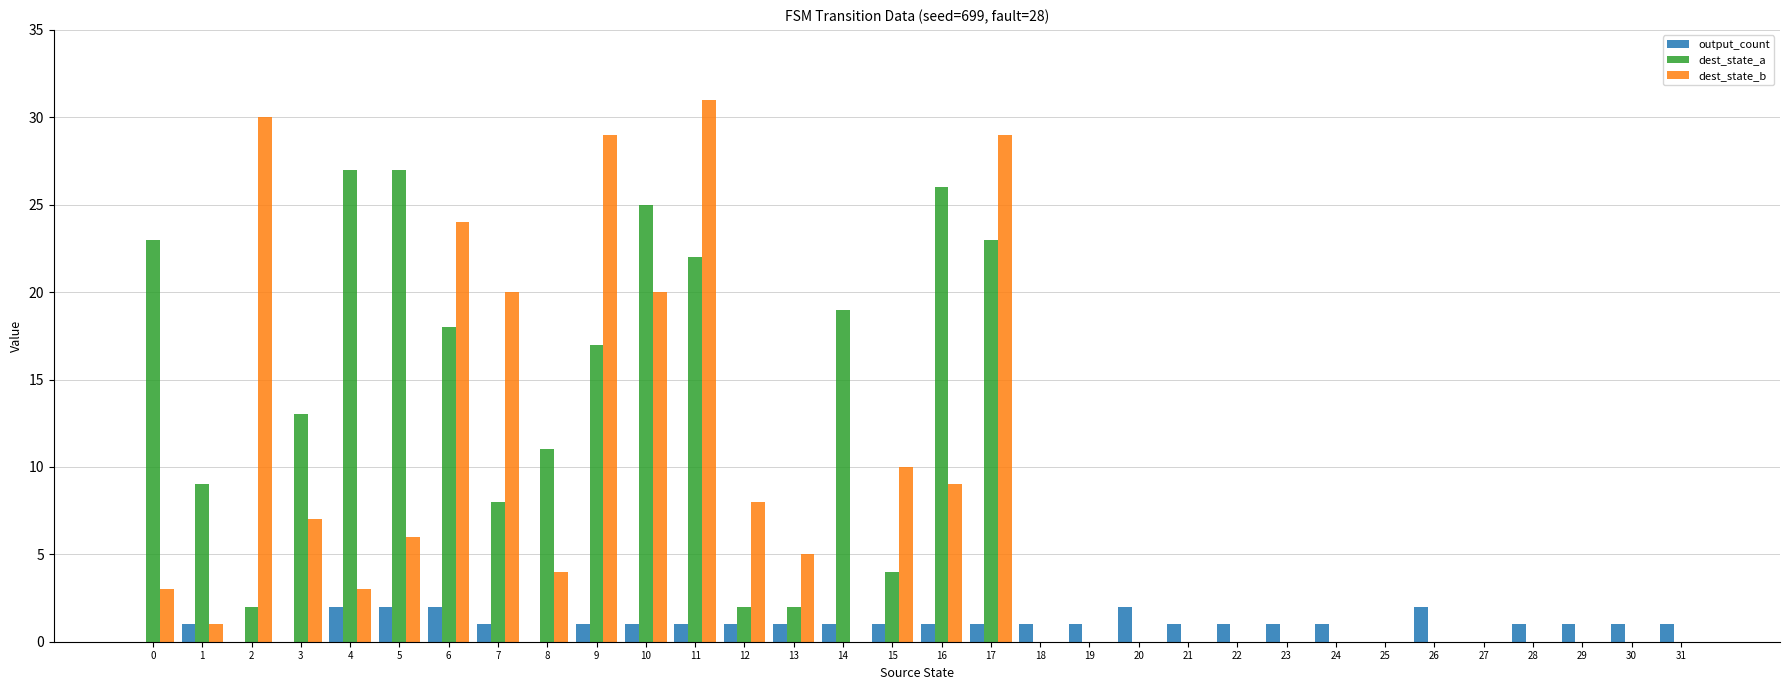

Between 8 and 10, which series saw the biggest shift?

dest_state_b